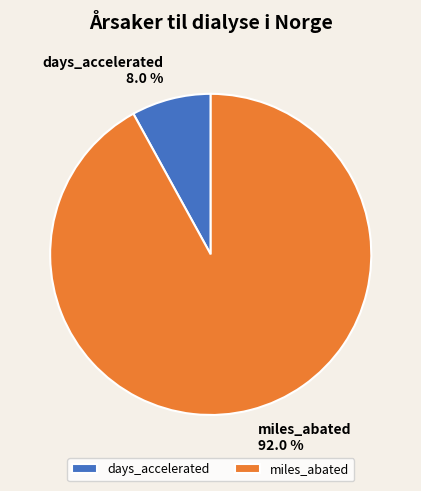

Which category has the smallest portion of the pie?

days_accelerated